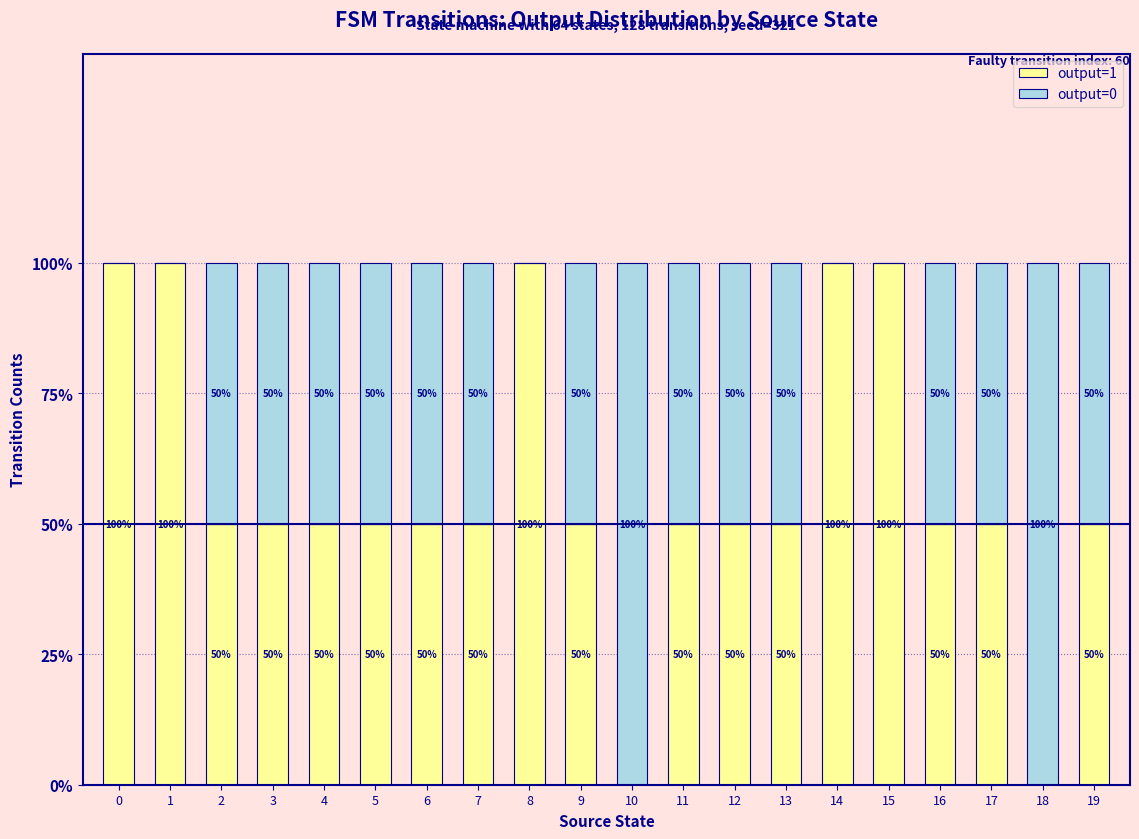

Rank the series at 7 from highest to lowest value.

output=1, output=0